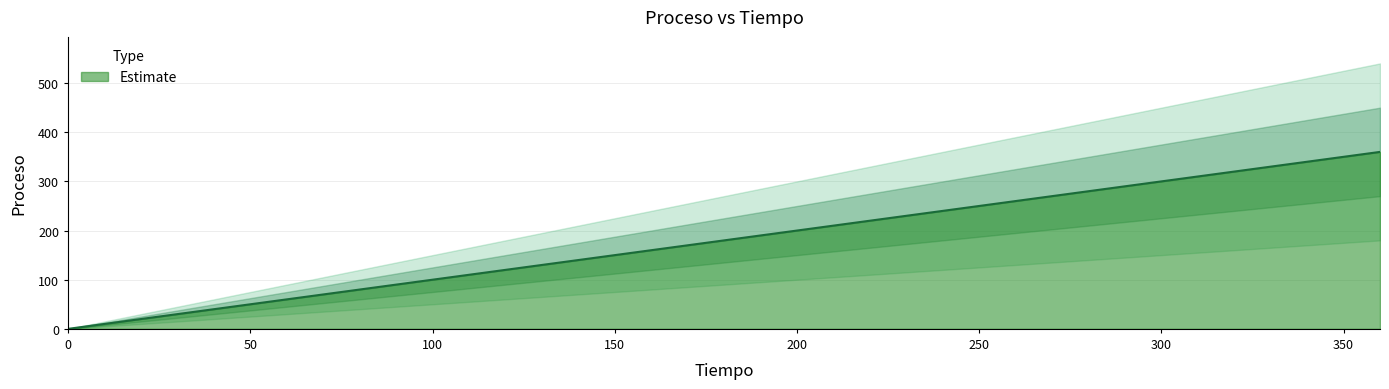

What is the change in value from 20 to 60?

+40